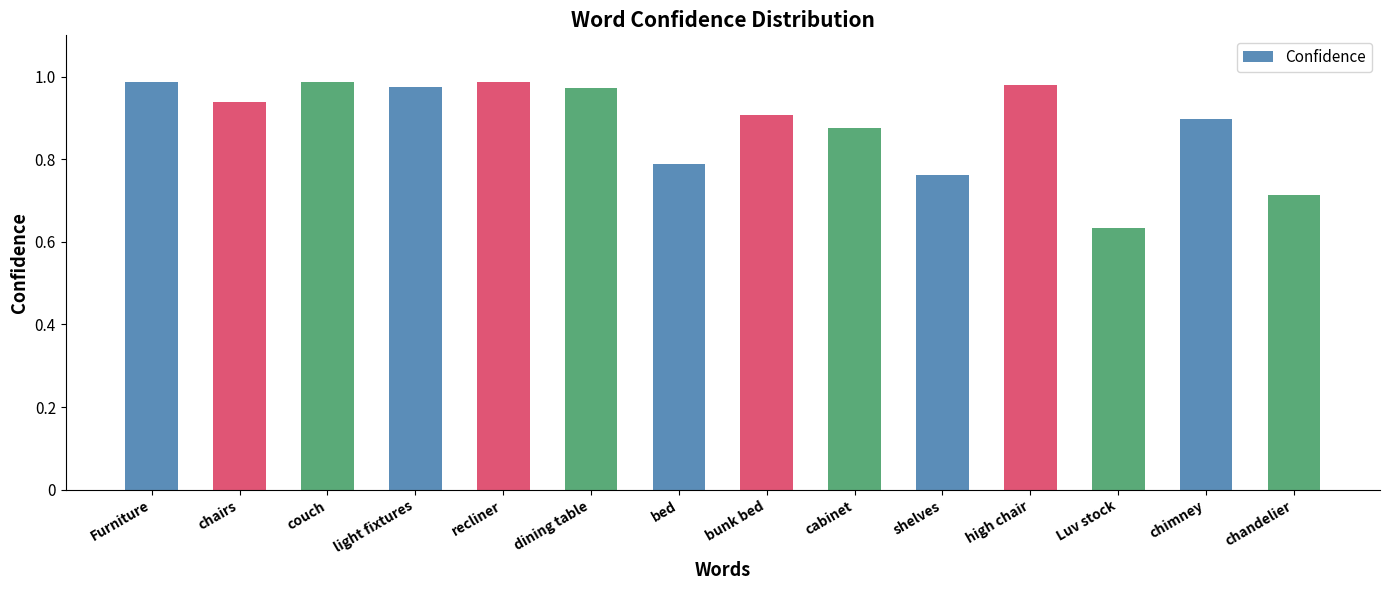

The chart shows a value of 0.4 at chairs. True or false?

False